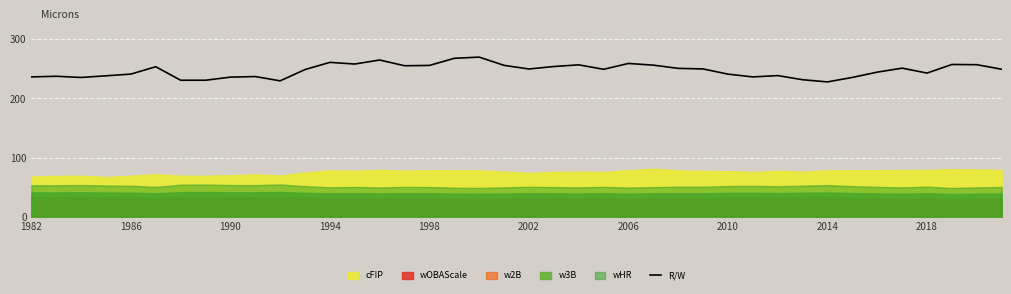

What is the difference between the maximum and minimum values?

41.9